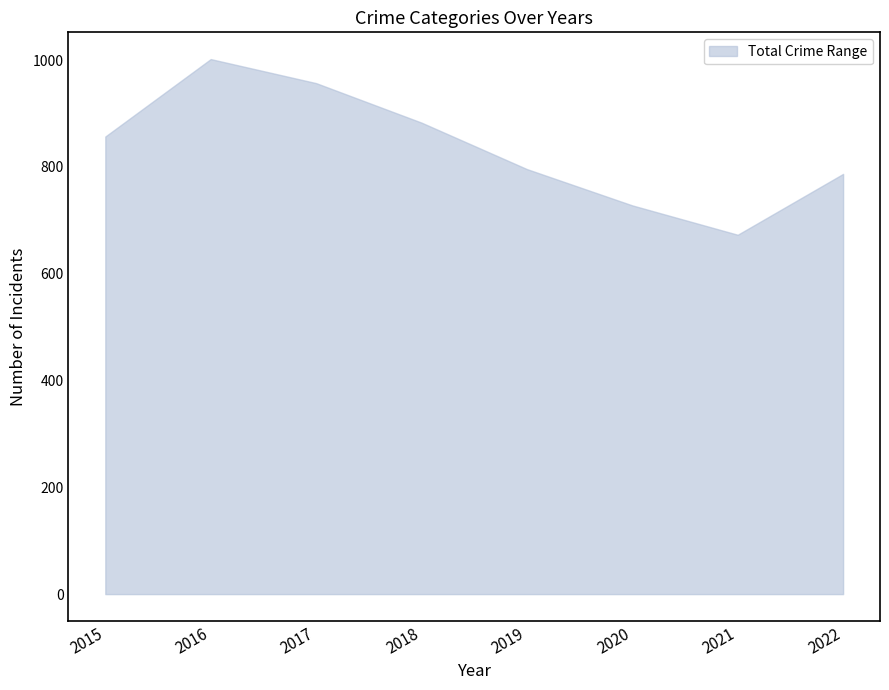

Reading left to right, extract all data points from this chart.

Theft: 2015=383	2016=445	2017=442	2018=428	2019=404	2020=369	2021=299	2022=339
Burglary: 2015=119	2016=144	2017=102	2018=98	2019=101	2020=98	2021=48	2022=92
Motor Vehicle Theft: 2015=114	2016=105	2017=105	2018=82	2019=59	2020=78	2021=96	2022=121
Robbery: 2015=107	2016=150	2017=117	2018=109	2019=82	2020=58	2021=48	2022=69
Aggravated Assault: 2015=56	2016=54	2017=84	2018=73	2019=73	2020=49	2021=94	2022=90
Aggravated Battery: 2015=78	2016=104	2017=107	2018=93	2019=77	2020=76	2021=88	2022=76